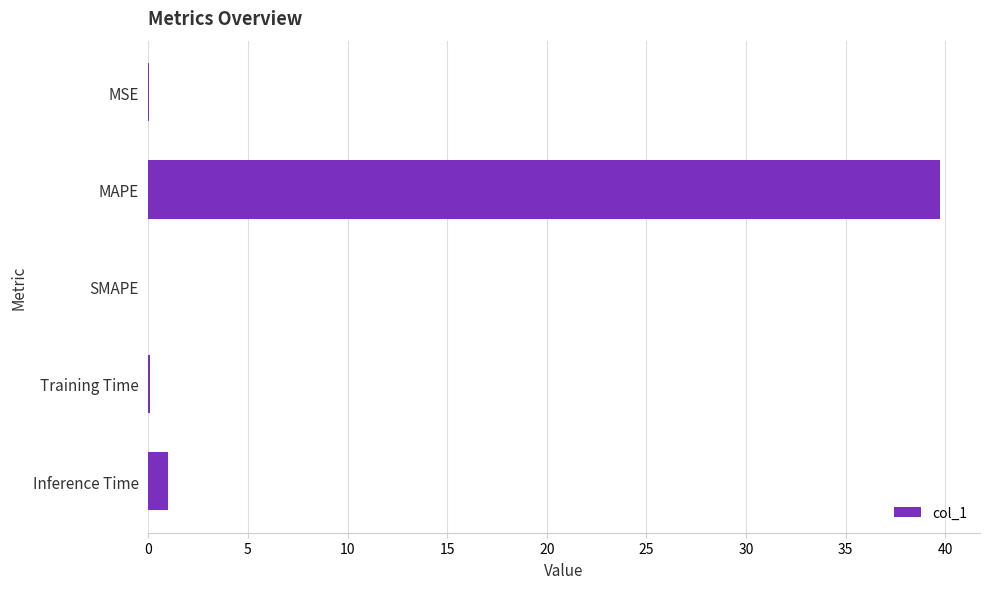

What is the sum of all values?

40.9